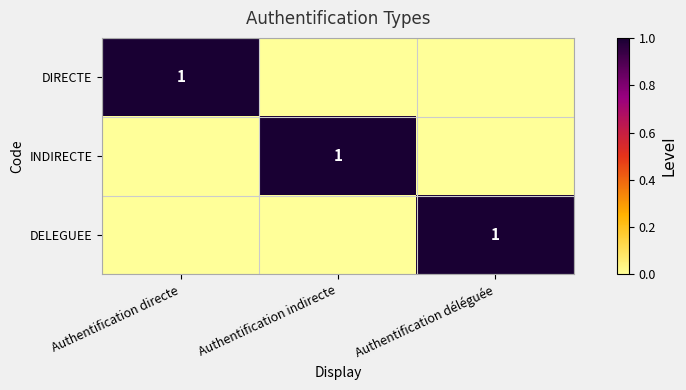

Is it true that DIRECTE equals 1 at Authentification directe?

True